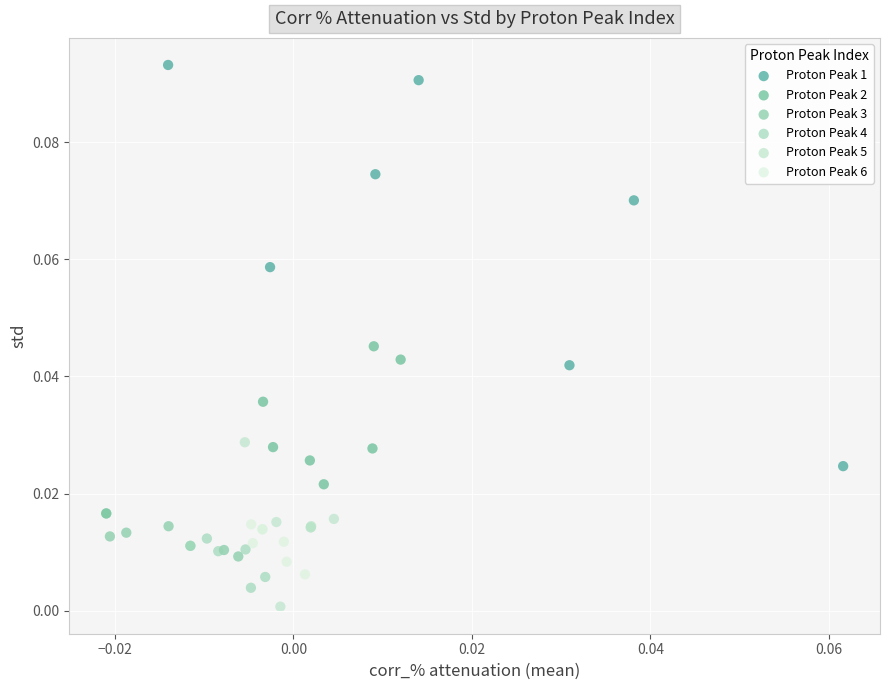

Which series has the widest spread of Y values?

Proton Peak 1